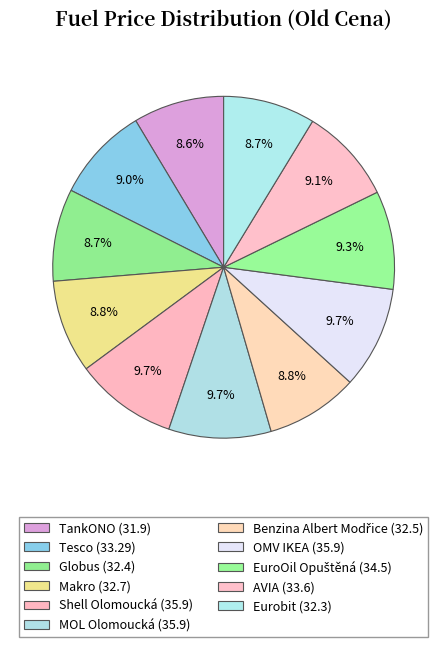

Do Makro and Benzina Albert Modřice together represent more than half of the pie?

No